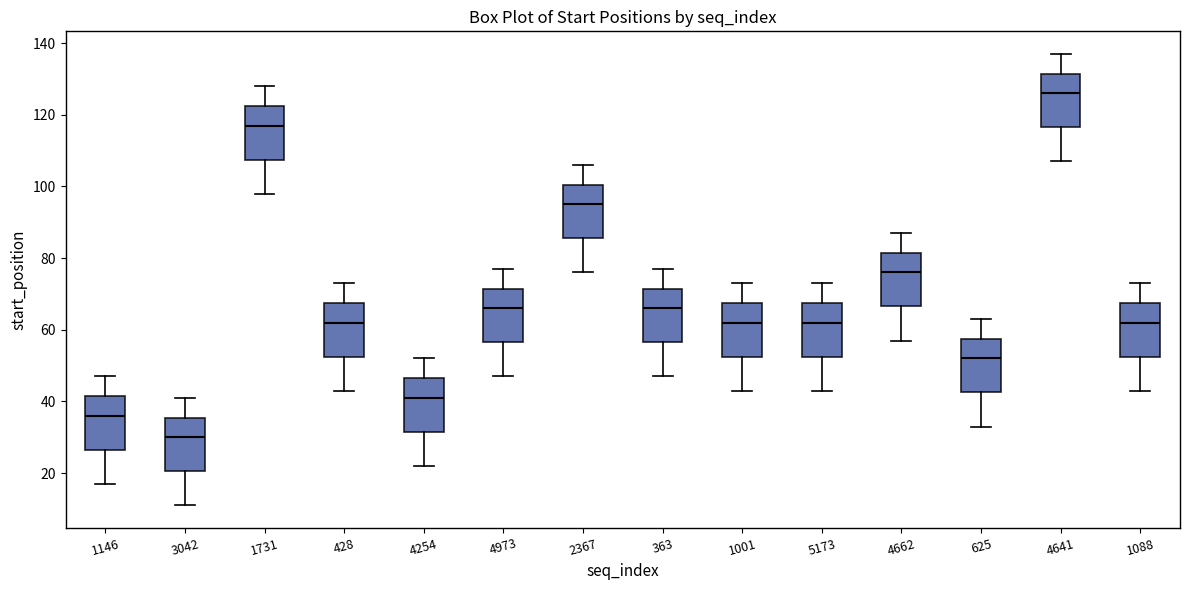

Reading left to right, transcribe this box plot: for each box, give where its median line is, the range the box spans, and where its two whiskers end, as read against the y-axis. The values are not printed on the chart, so give them approximately, as read against the axis.

1146: median 36, box 26 to 42, whiskers 18 to 48
3042: median 30, box 20 to 36, whiskers 12 to 42
1731: median 118, box 108 to 122, whiskers 98 to 128
428: median 62, box 52 to 68, whiskers 44 to 74
4254: median 42, box 32 to 46, whiskers 22 to 52
4973: median 66, box 56 to 72, whiskers 48 to 78
2367: median 96, box 86 to 100, whiskers 76 to 106
363: median 66, box 56 to 72, whiskers 48 to 78
1001: median 62, box 52 to 68, whiskers 44 to 74
5173: median 62, box 52 to 68, whiskers 44 to 74
4662: median 76, box 66 to 82, whiskers 58 to 88
625: median 52, box 42 to 58, whiskers 34 to 64
4641: median 126, box 116 to 132, whiskers 108 to 138
1088: median 62, box 52 to 68, whiskers 44 to 74